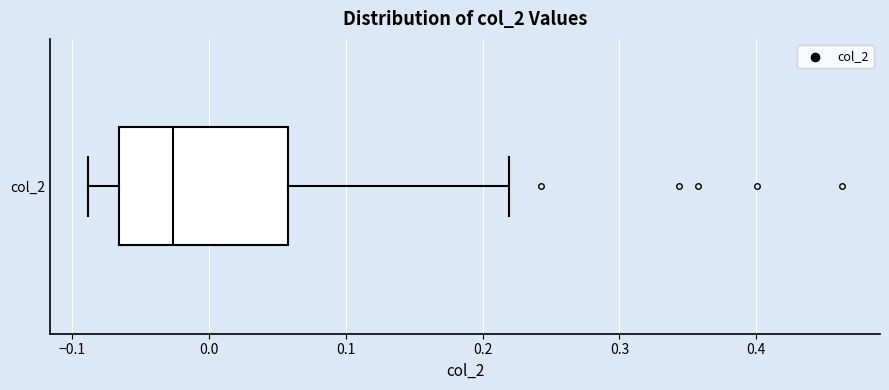

Transcribe this box plot: give where the median line is, the range the box spans, and where the two whiskers end, as read against the x-axis. The values are not printed on the chart, so give them approximately, as read against the axis.

median -0.03, box -0.07 to 0.06, whiskers -0.09 to 0.22